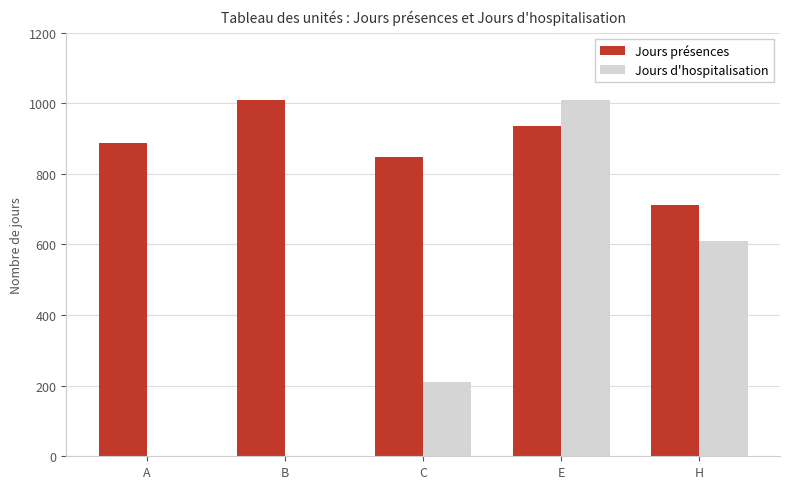

What is the highest value of the Jours présences series?

1008